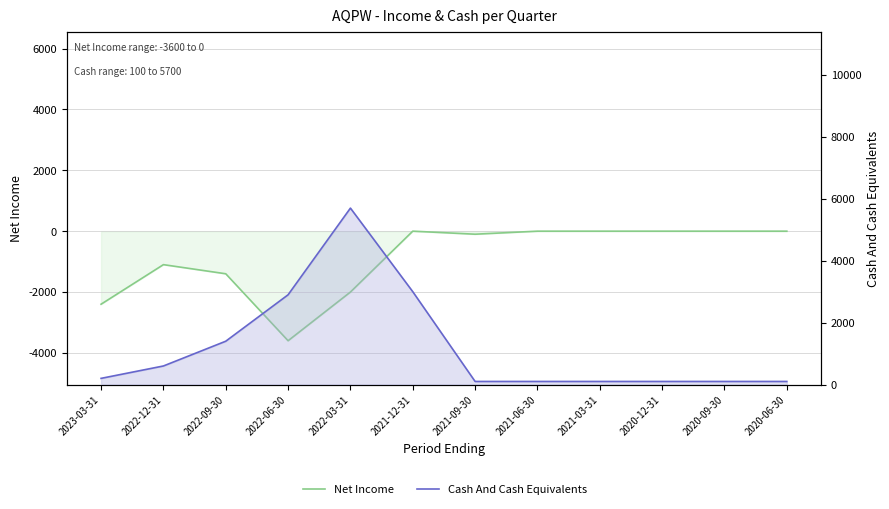

How many lines are shown in the chart?

2